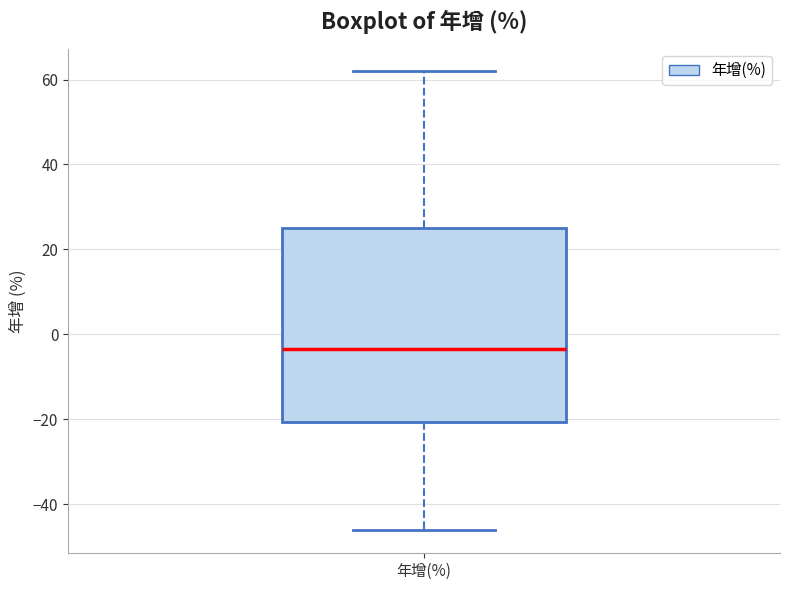

Where does the upper whisker of the box for 年增(%) end on the y-axis? The values are not printed on the chart, so give them approximately, as read against the axis.

62